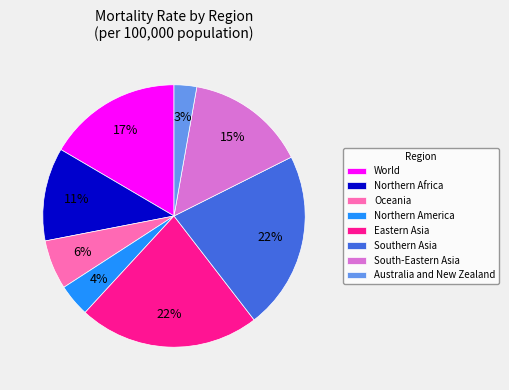

Between Northern America and Northern Africa, which is larger?

Northern Africa